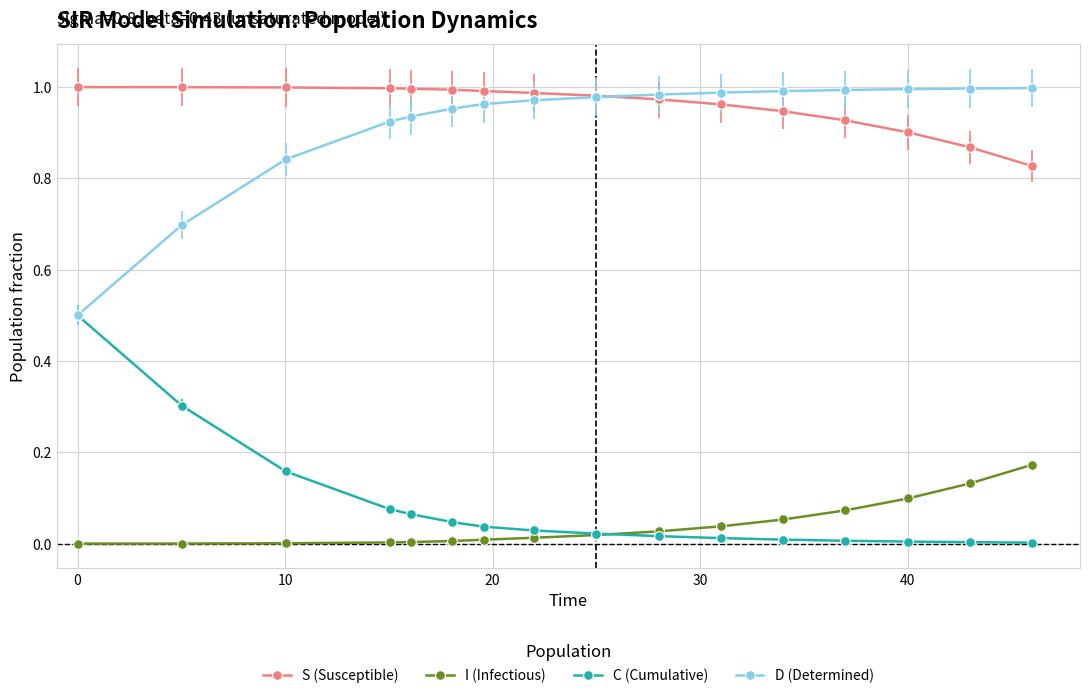

What is the sum of all I (Infectious) values?

0.6